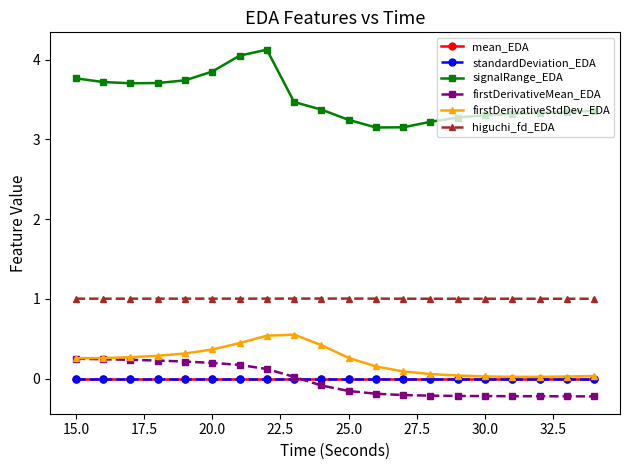

True or false: signalRange_EDA and higuchi_fd_EDA intersect in this chart.

False